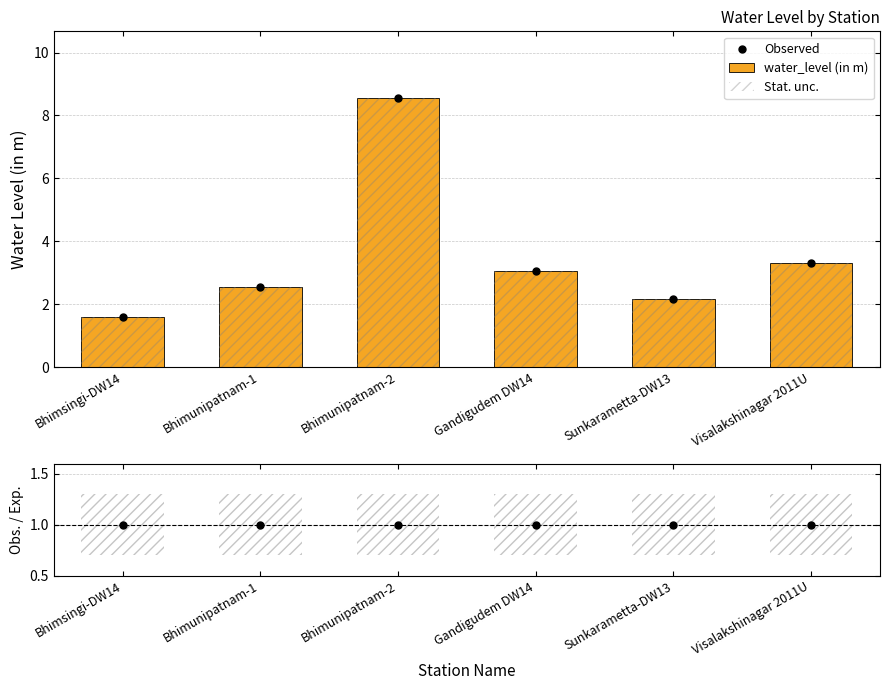

Which series has the widest spread of Y values?

water_level (in m)